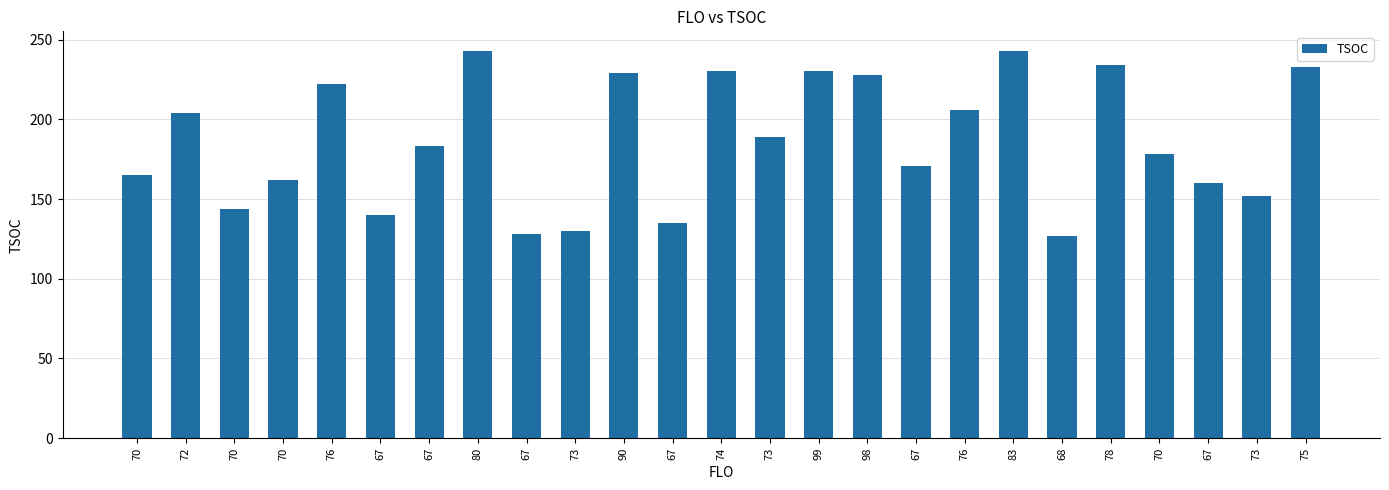

Which category has the highest value across all series?

80